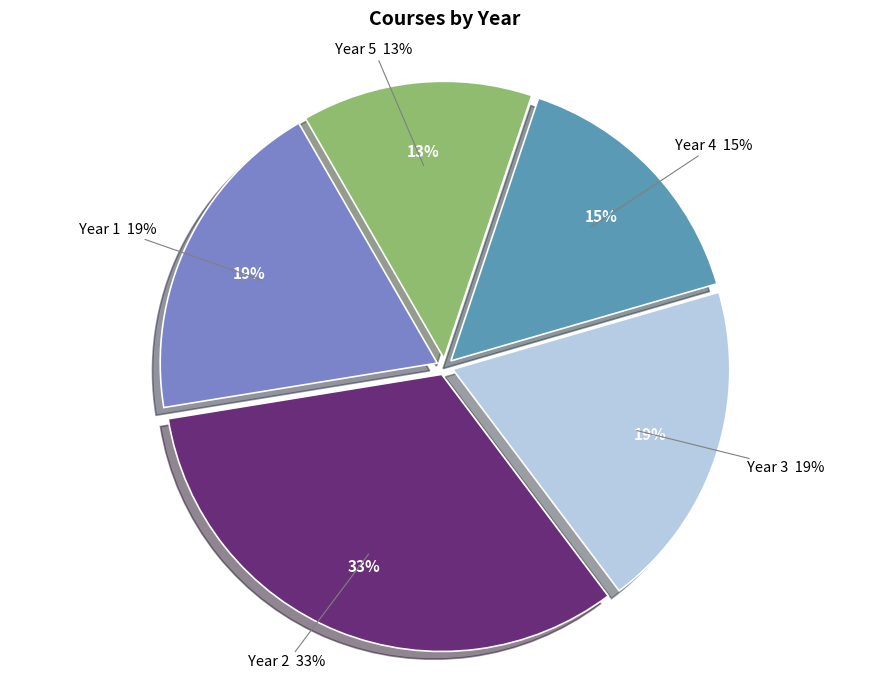

To the nearest percent, what portion does Year 2 represent?

33%